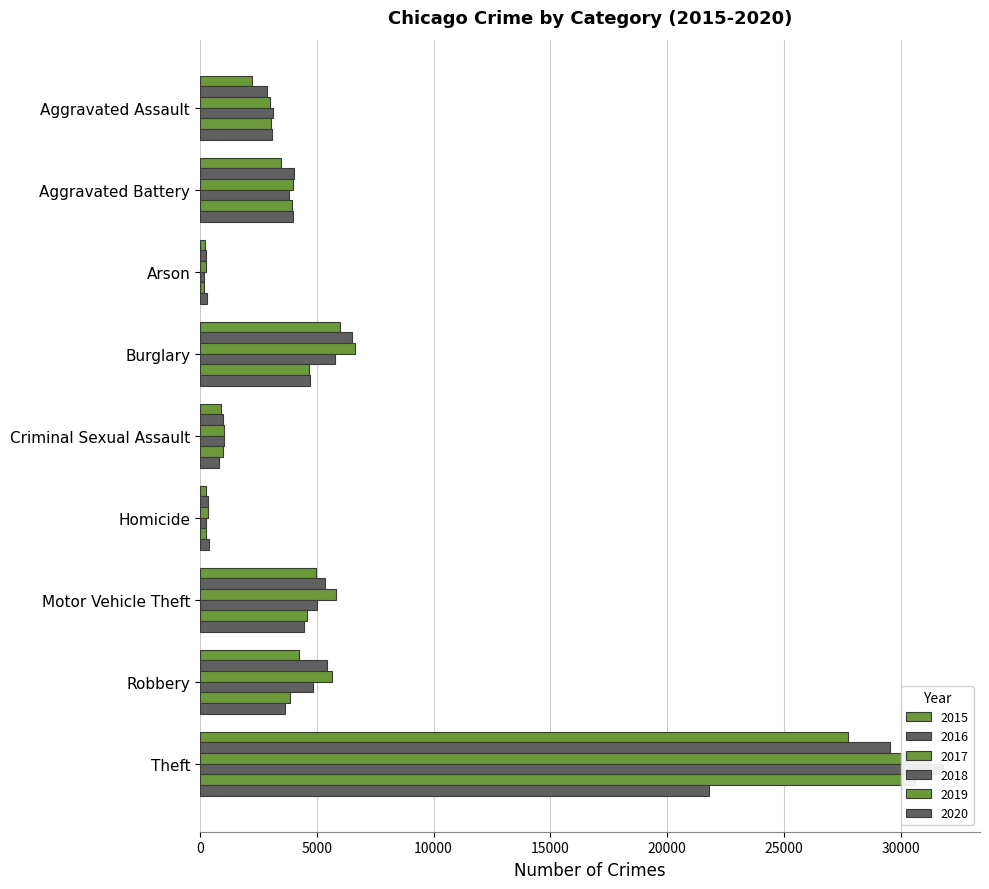

Rank the series by their maximum value, from lowest to highest.

2020, 2015, 2016, 2019, 2017, 2018